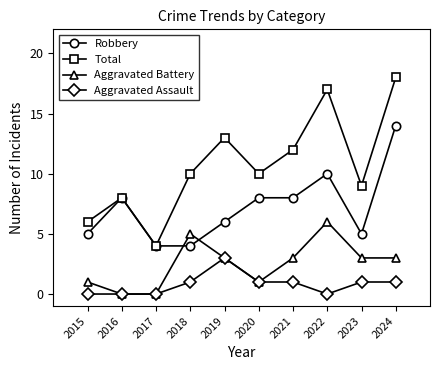

Reading right to left, what are all the values shown in this chart?

Robbery: 2024=14	2023=5	2022=10	2021=8	2020=8	2019=6	2018=4	2017=4	2016=8	2015=5
Total: 2024=18	2023=9	2022=17	2021=12	2020=10	2019=13	2018=10	2017=4	2016=8	2015=6
Aggravated Battery: 2024=3	2023=3	2022=6	2021=3	2020=1	2019=3	2018=5	2017=0	2016=0	2015=1
Aggravated Assault: 2024=1	2023=1	2022=0	2021=1	2020=1	2019=3	2018=1	2017=0	2016=0	2015=0